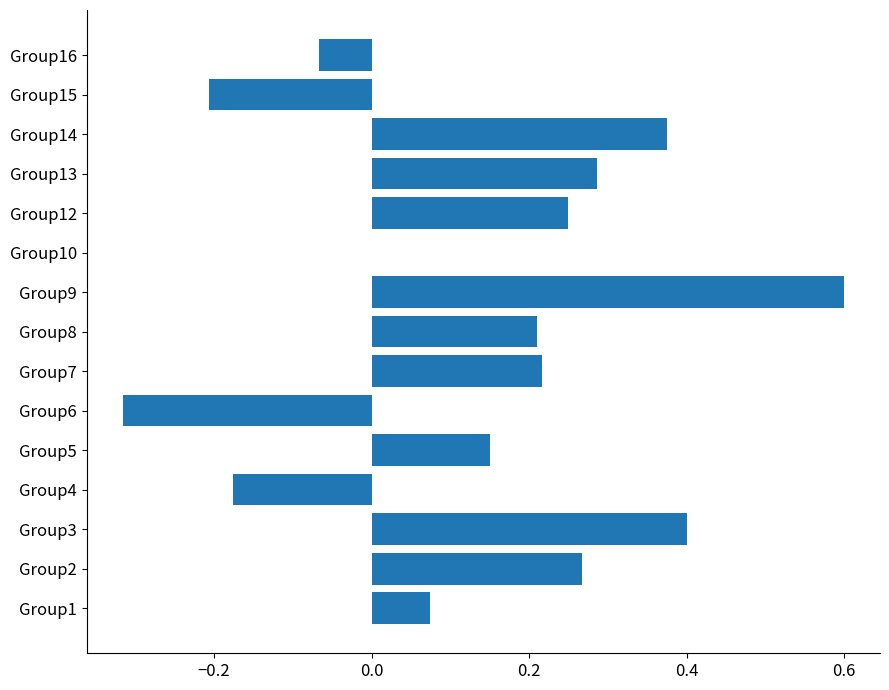

At which label is the value closest to 0?

Group10